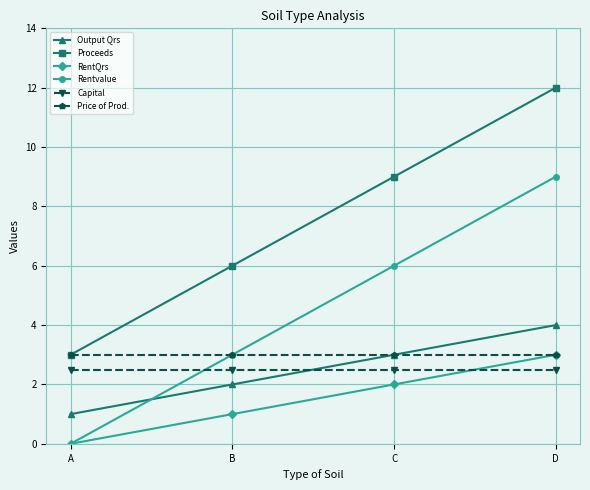

True or false: Proceeds and RentQrs intersect in this chart.

False